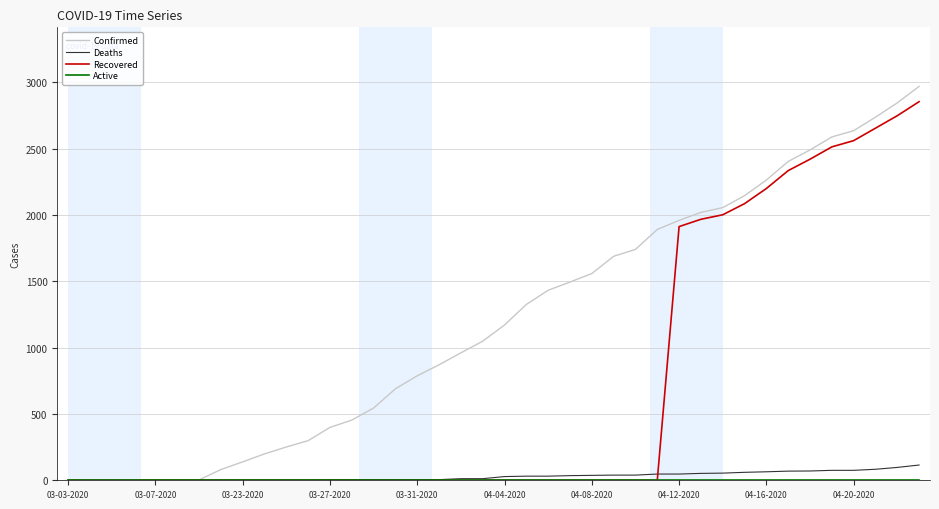

What is the greatest value displayed?

2970